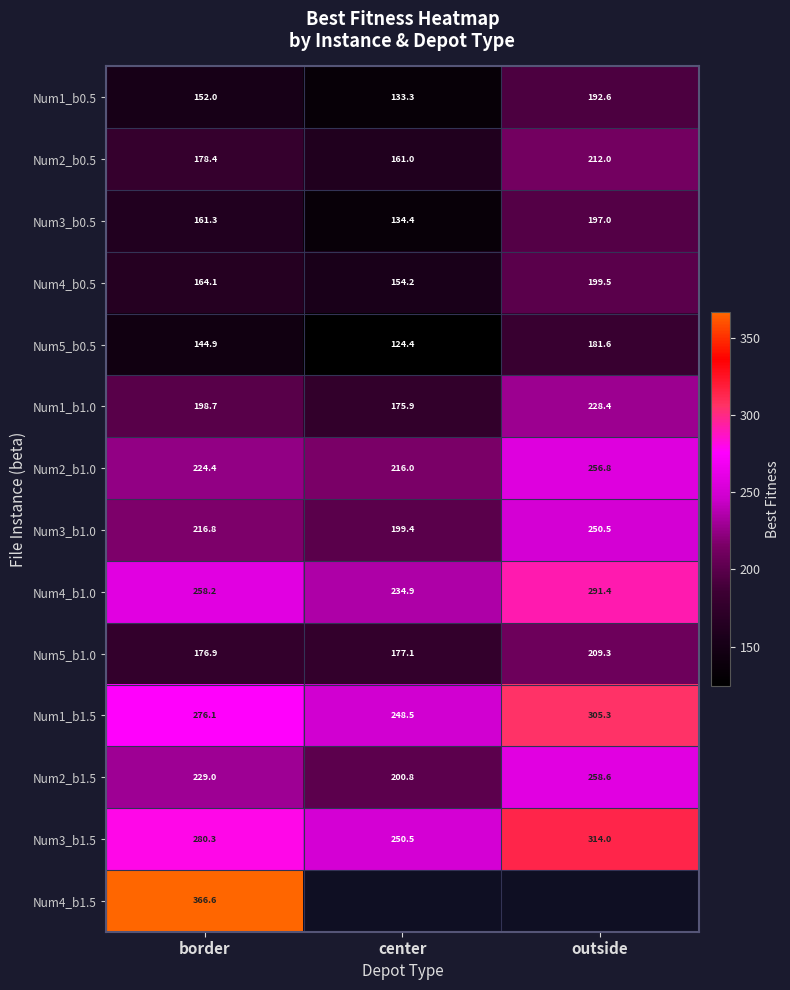

Rank the categories by Num4_b1.0 value from highest to lowest.

outside, border, center